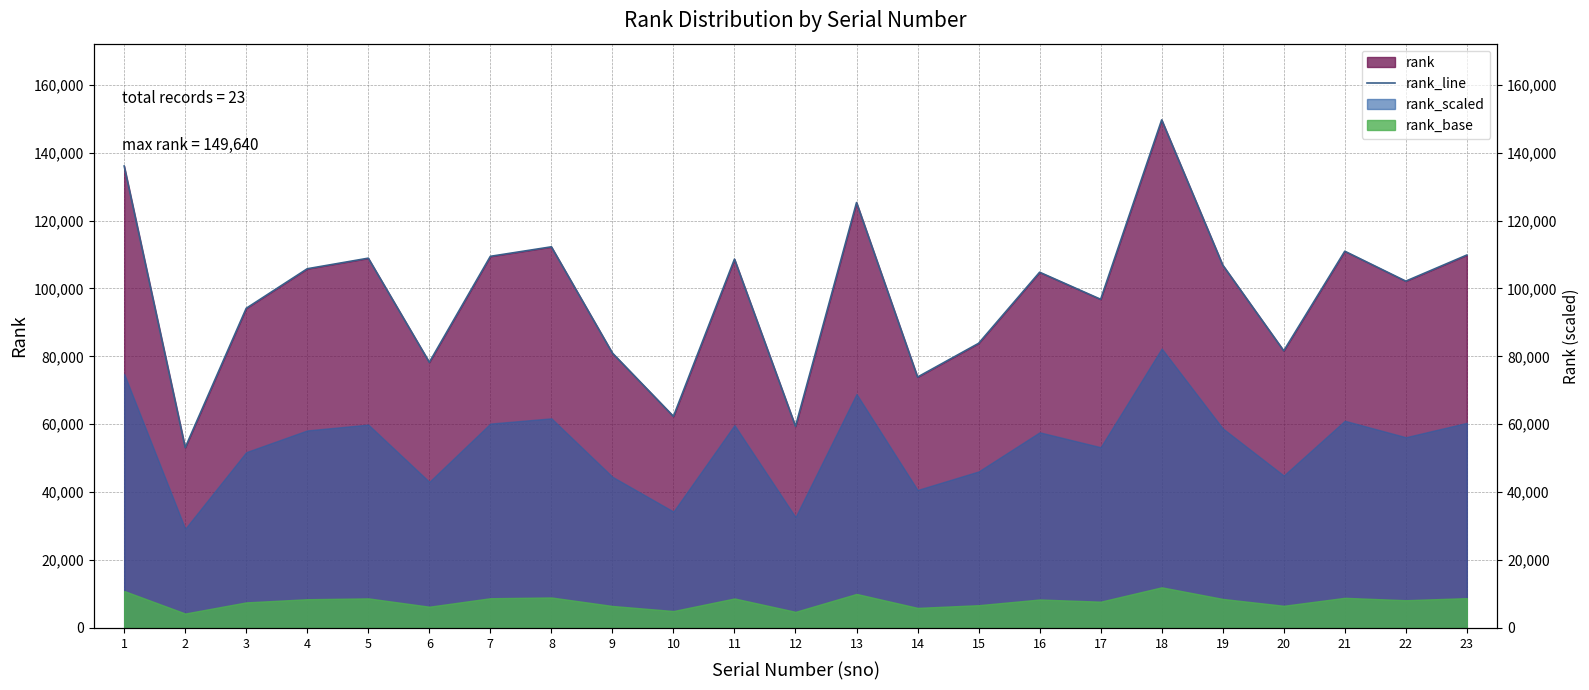

What is the difference between the values at 15 and 1?

52224